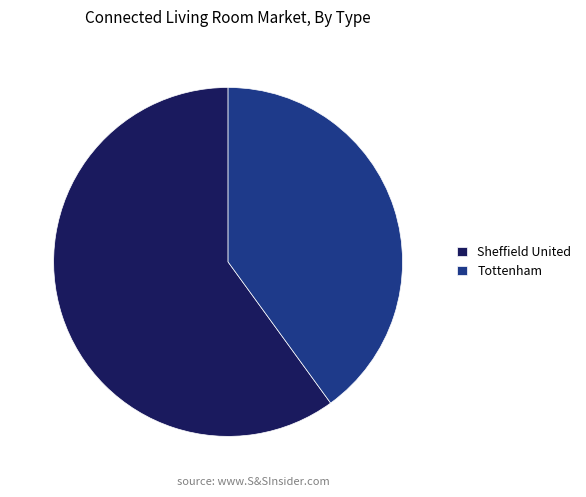

Which slice is the largest?

Sheffield United